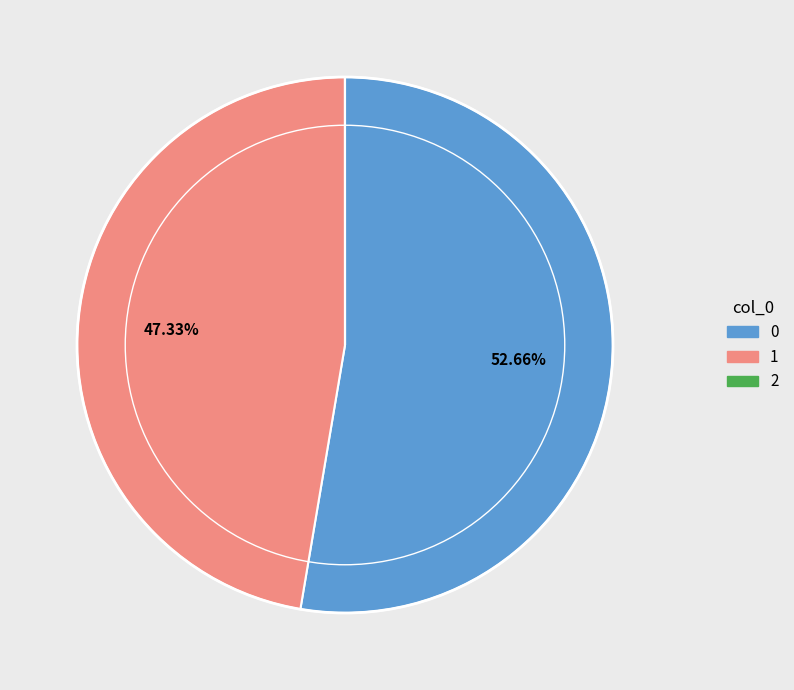

Does 0 represent more than half of the total?

Yes